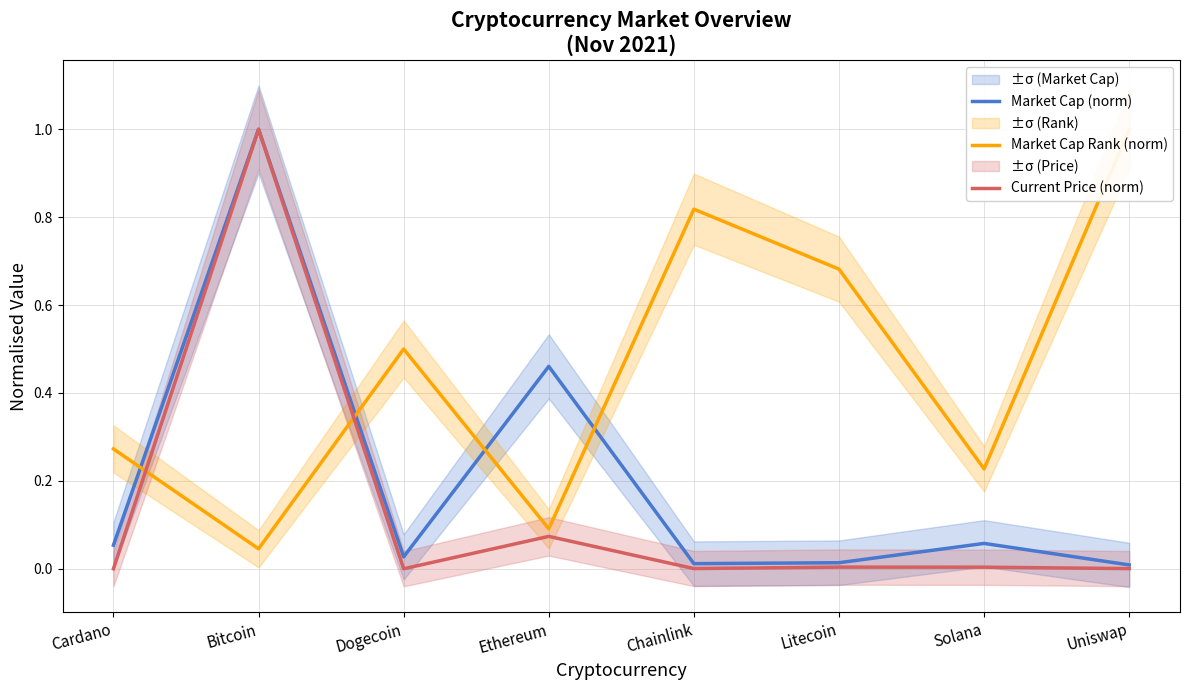

What is the average value of the Market Cap Rank (norm) series?

0.5